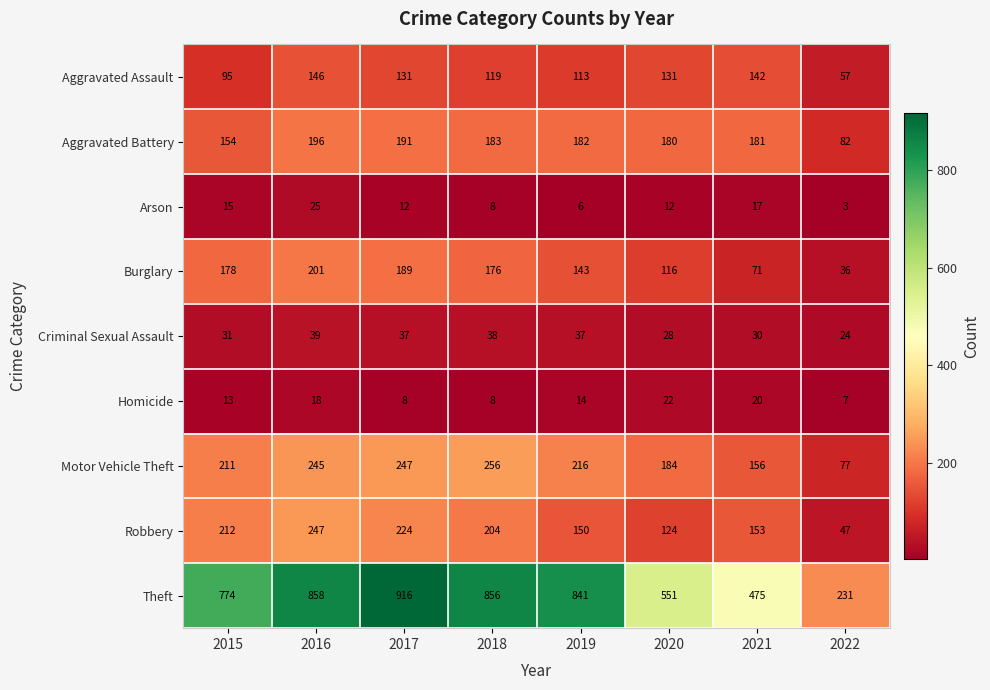

What is the maximum value shown in the chart?

916